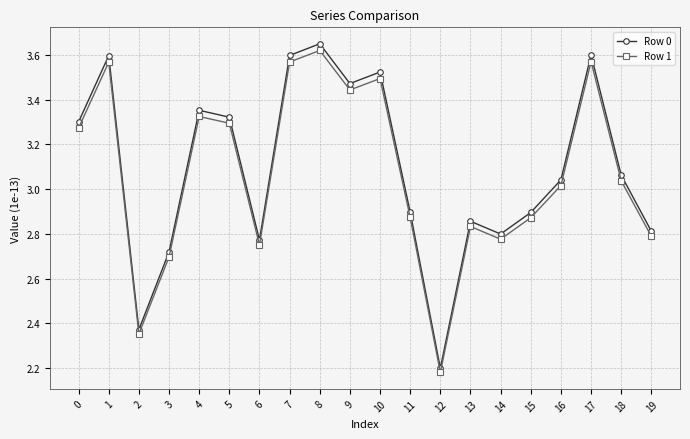

What are all the series names shown in the legend?

Row 0, Row 1